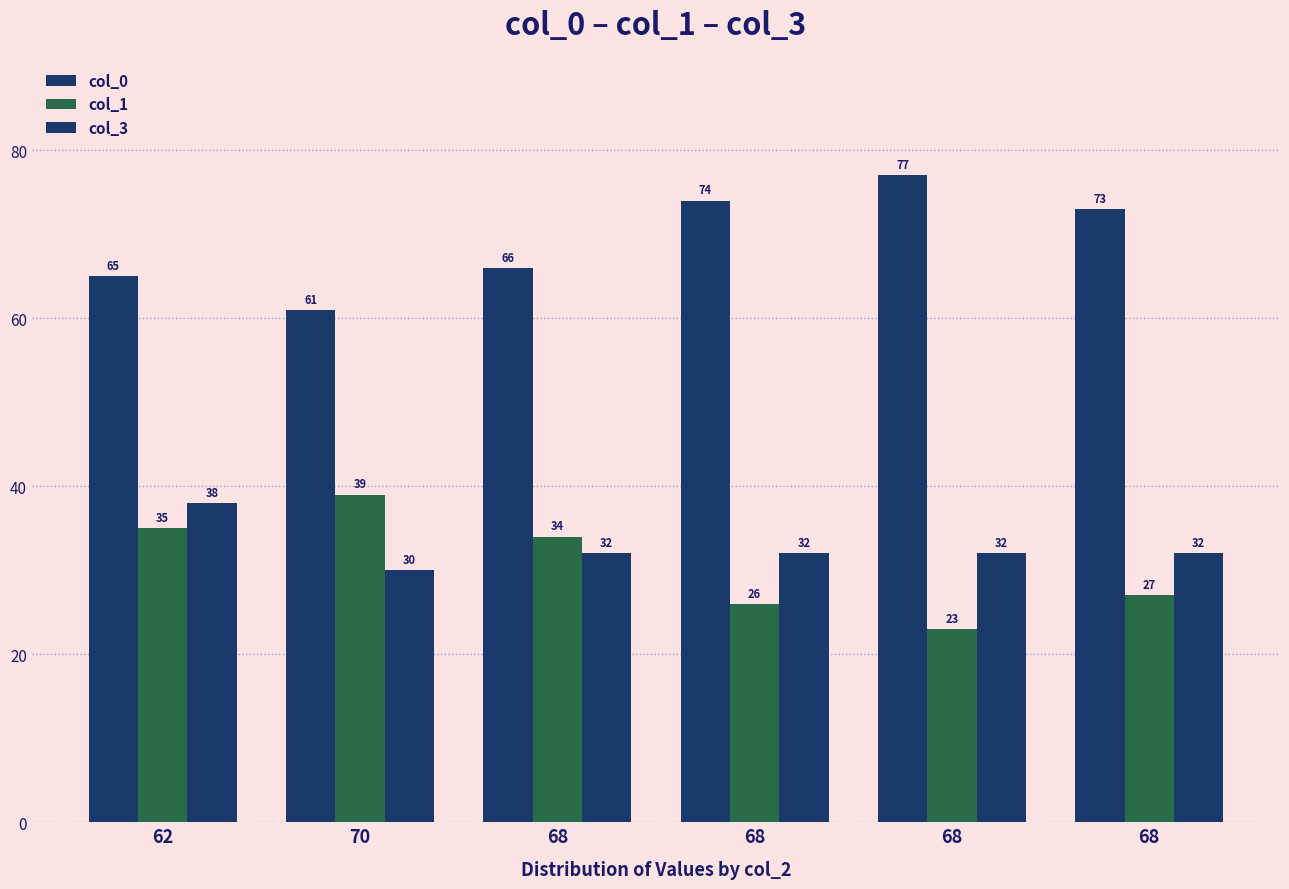

True or false: col_0 has a value of 47 at 68.

False